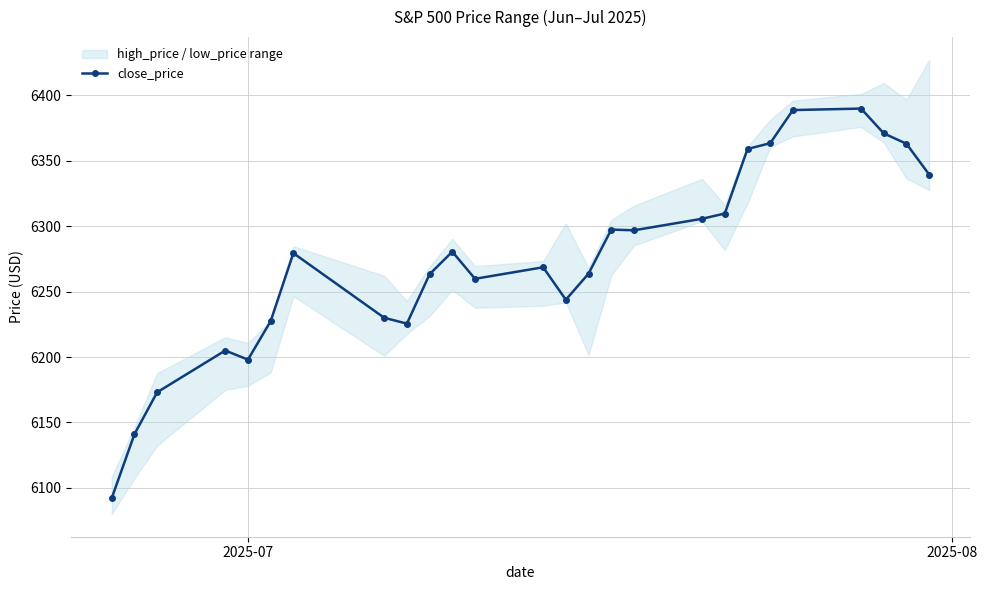

Count the number of categories in the chart.

26